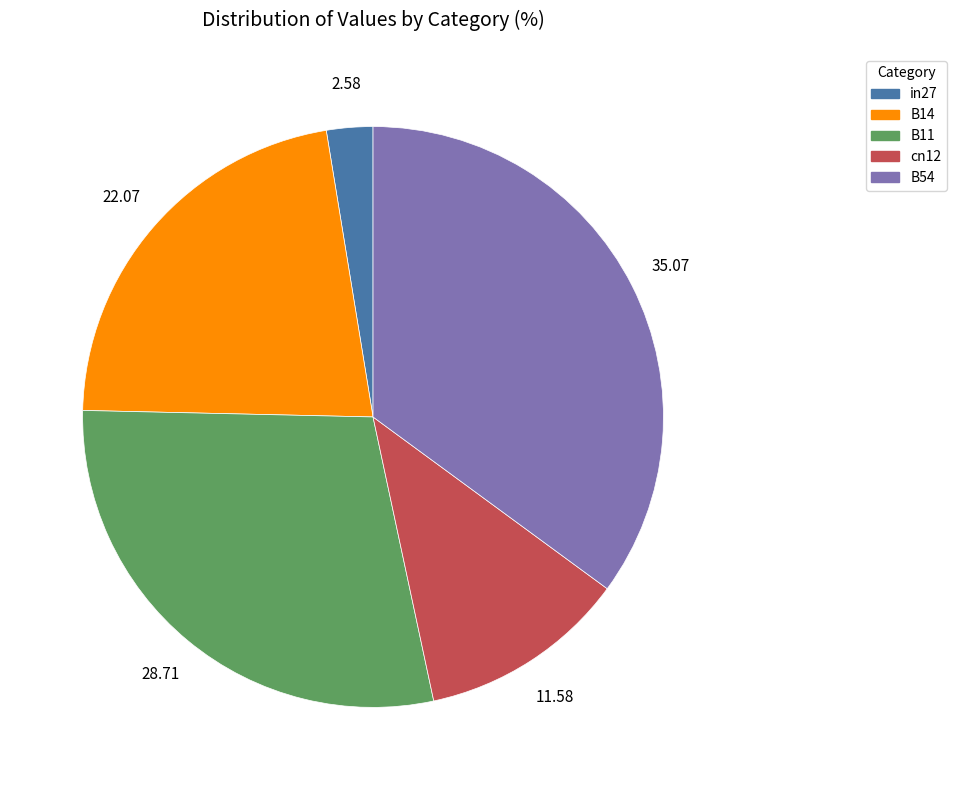

Does cn12 represent more than half of the total?

No